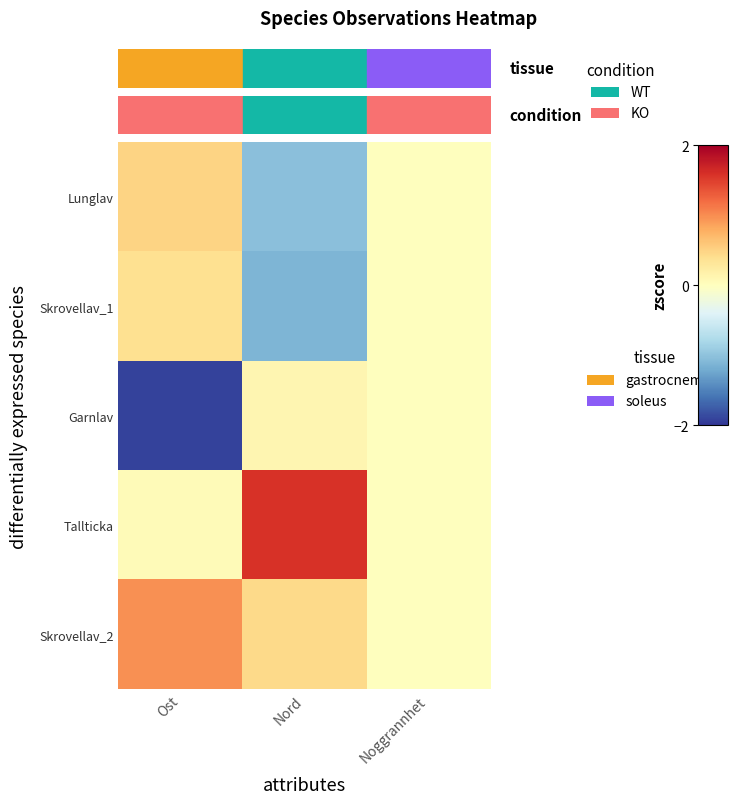

What is the greatest value displayed?

1.6